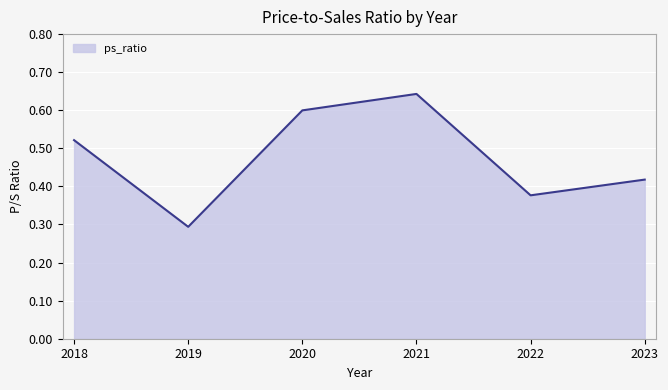

Rank the categories by value from highest to lowest.

2021, 2020, 2018, 2023, 2022, 2019